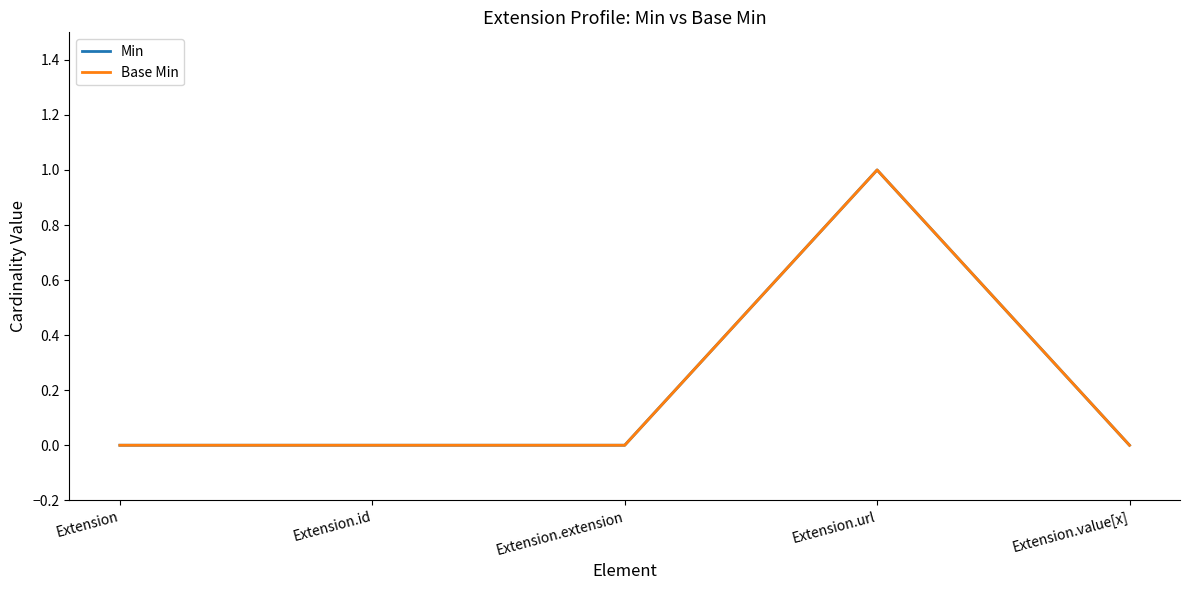

Does the chart display data point markers on the line(s)?

No